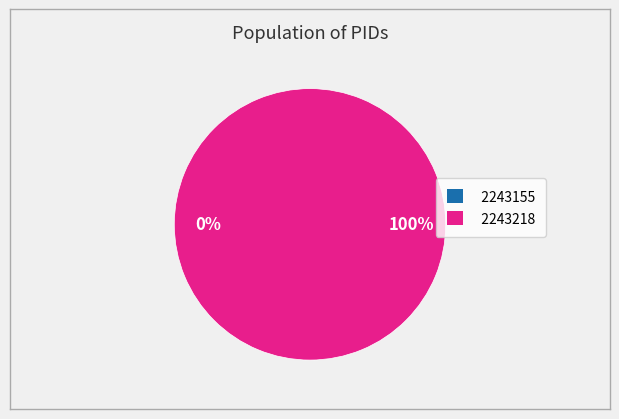

True or false: 2243155 accounts for 0% of the total.

True